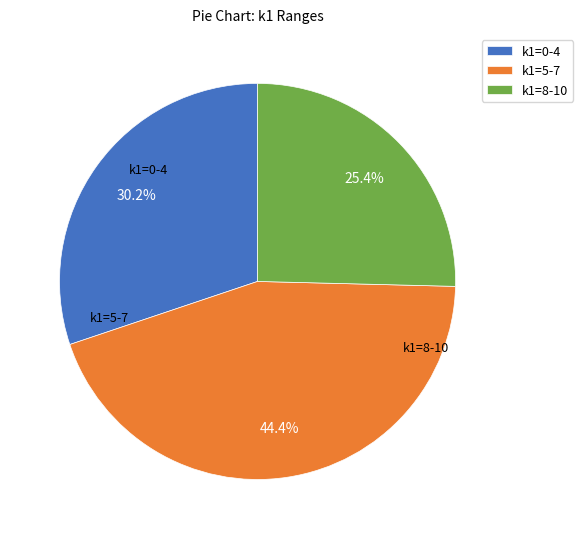

Is the sum of k1=5-7 and k1=8-10 greater than half?

Yes